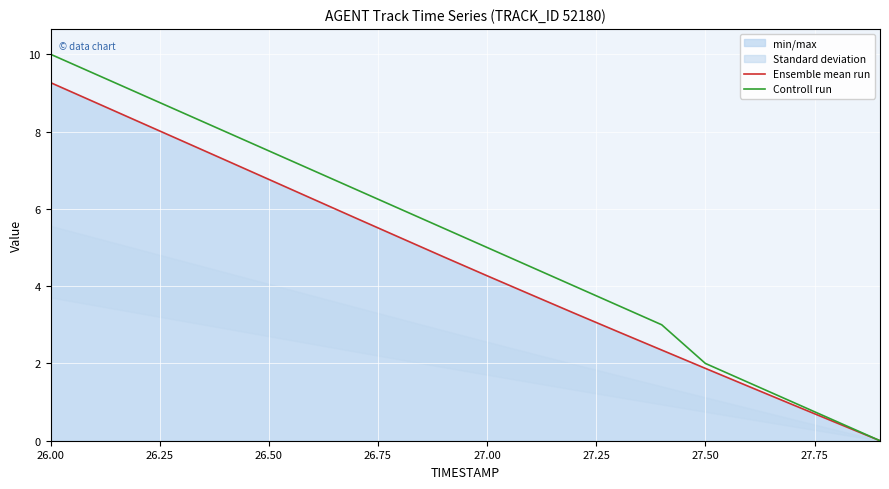

What is the difference between the second highest and second lowest values in the Controll run series?

9.0